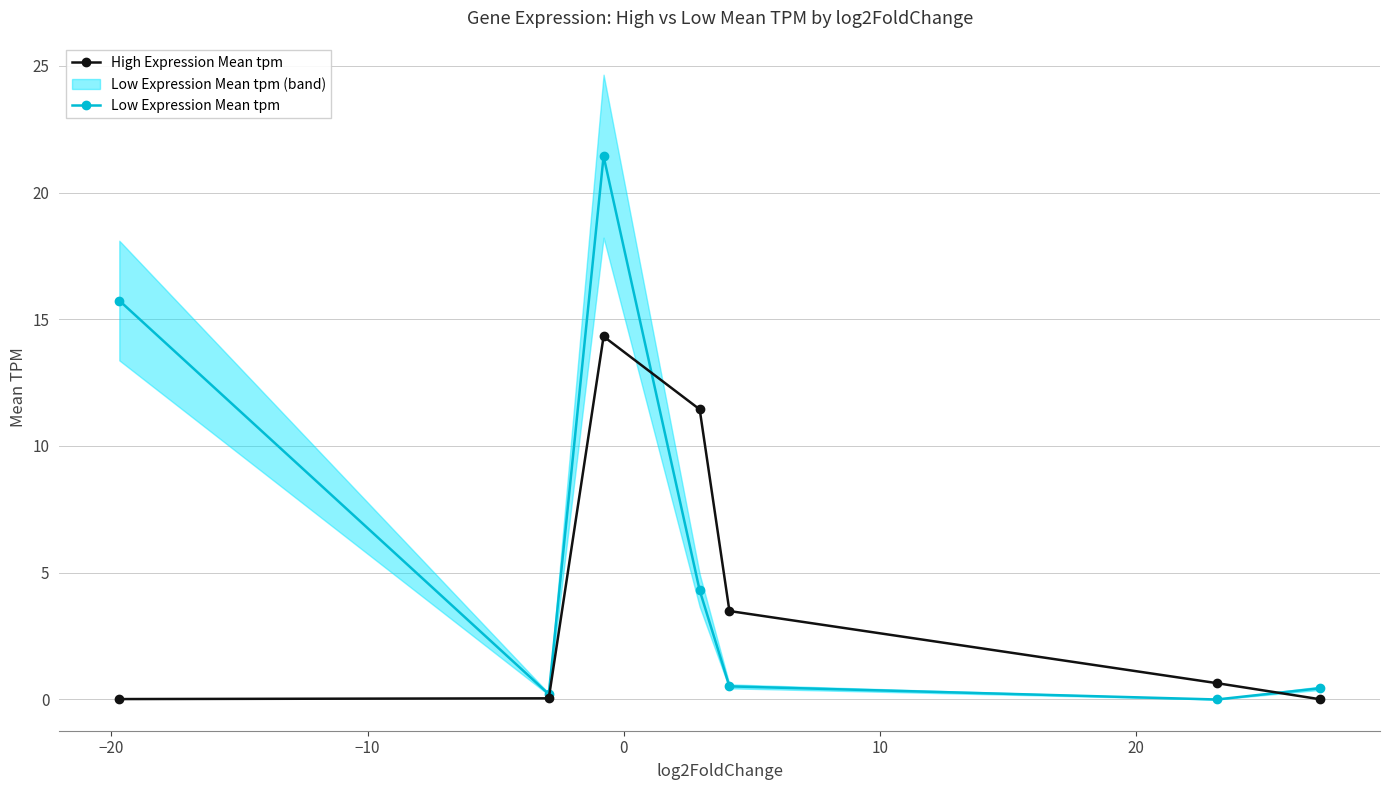

How many interior local peaks does the High Expression Mean tpm series have?

1